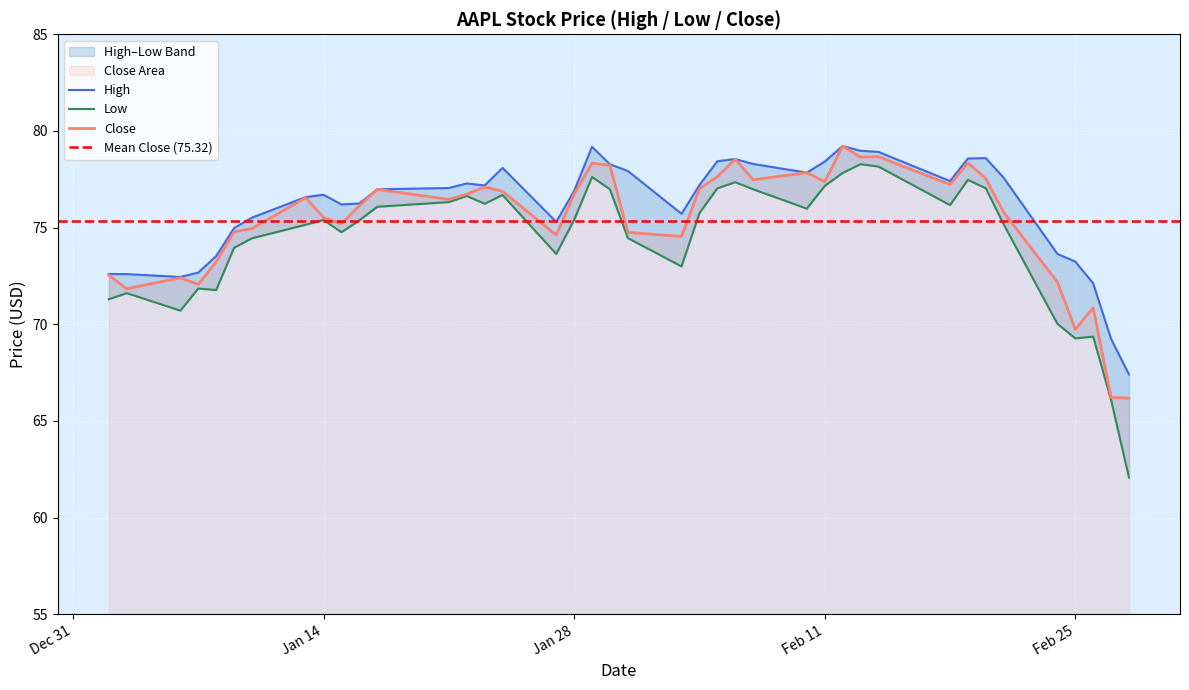

Rank the series by their maximum value, from highest to lowest.

High, Close, Low